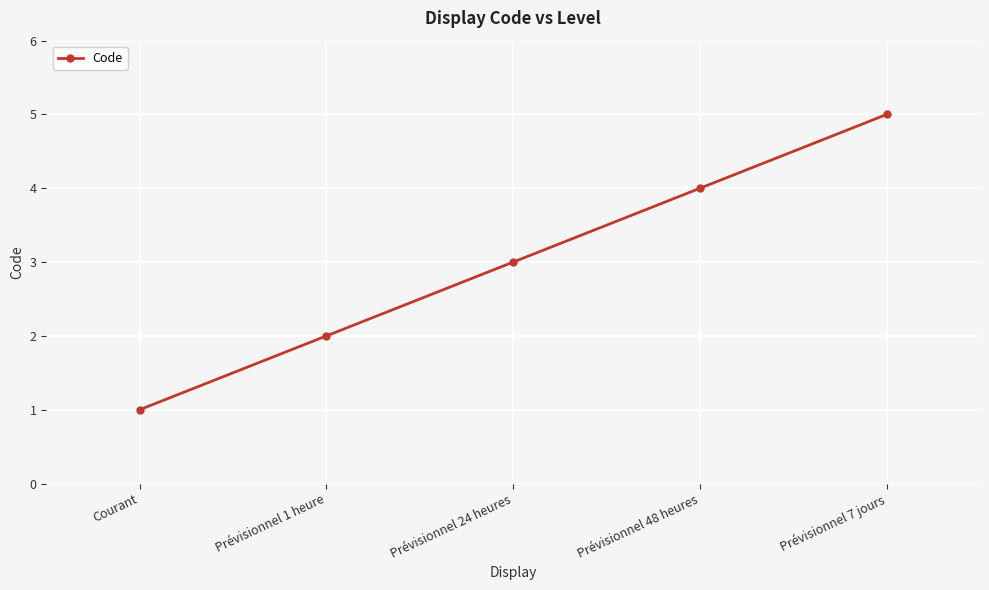

What is the difference between the maximum and minimum values?

4